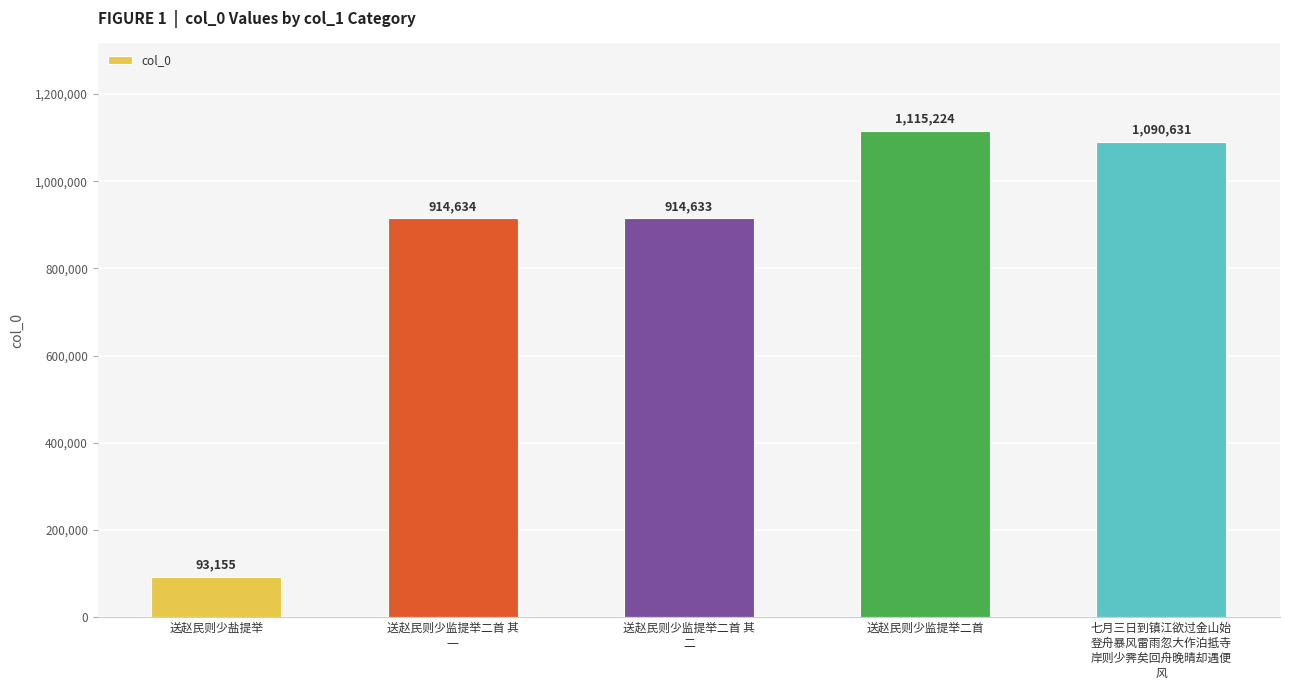

Is it true that the value at 送赵民则少盐提举 is 37161?

False